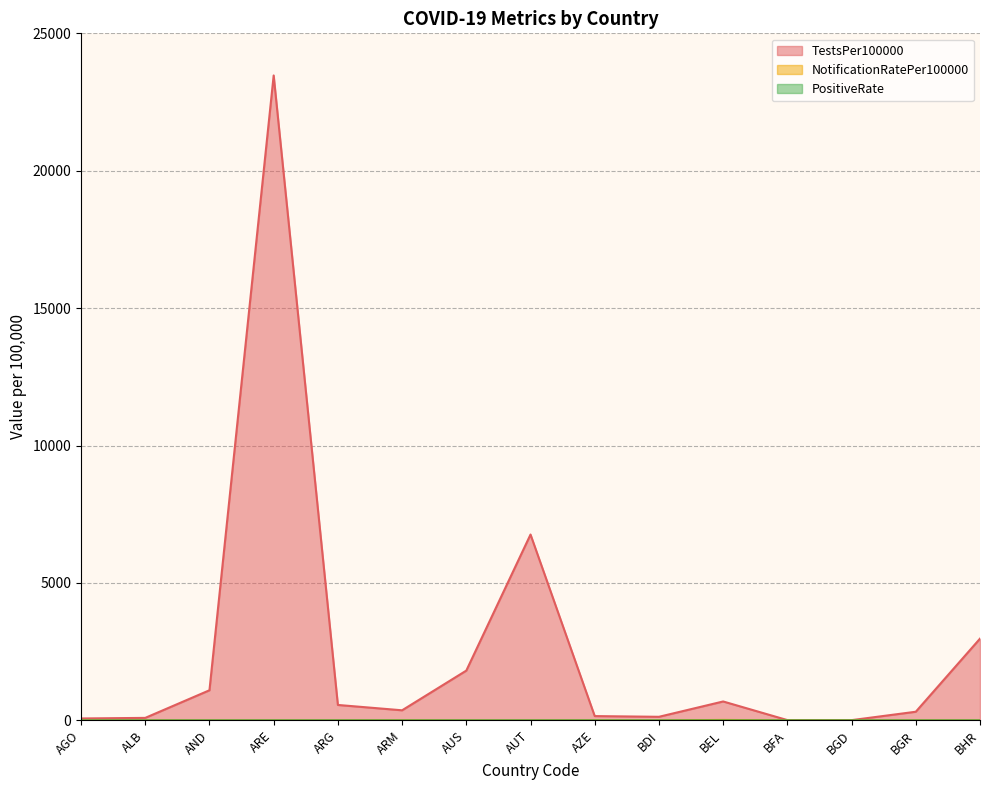

True or false: TestsPer100000 and NotificationRatePer100000 cross at least once.

False